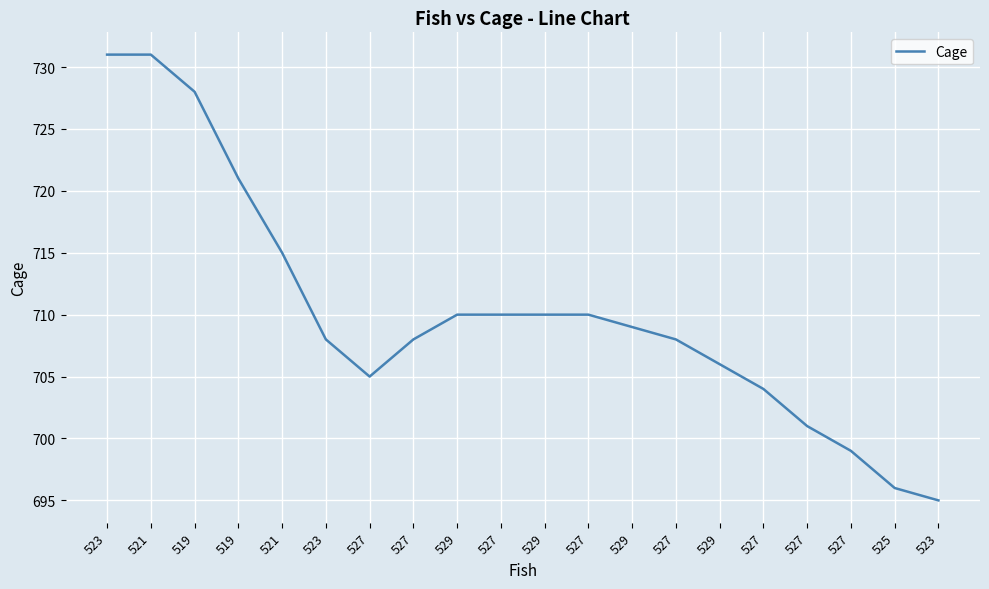

Is it true that the value at 527 is 701?

True